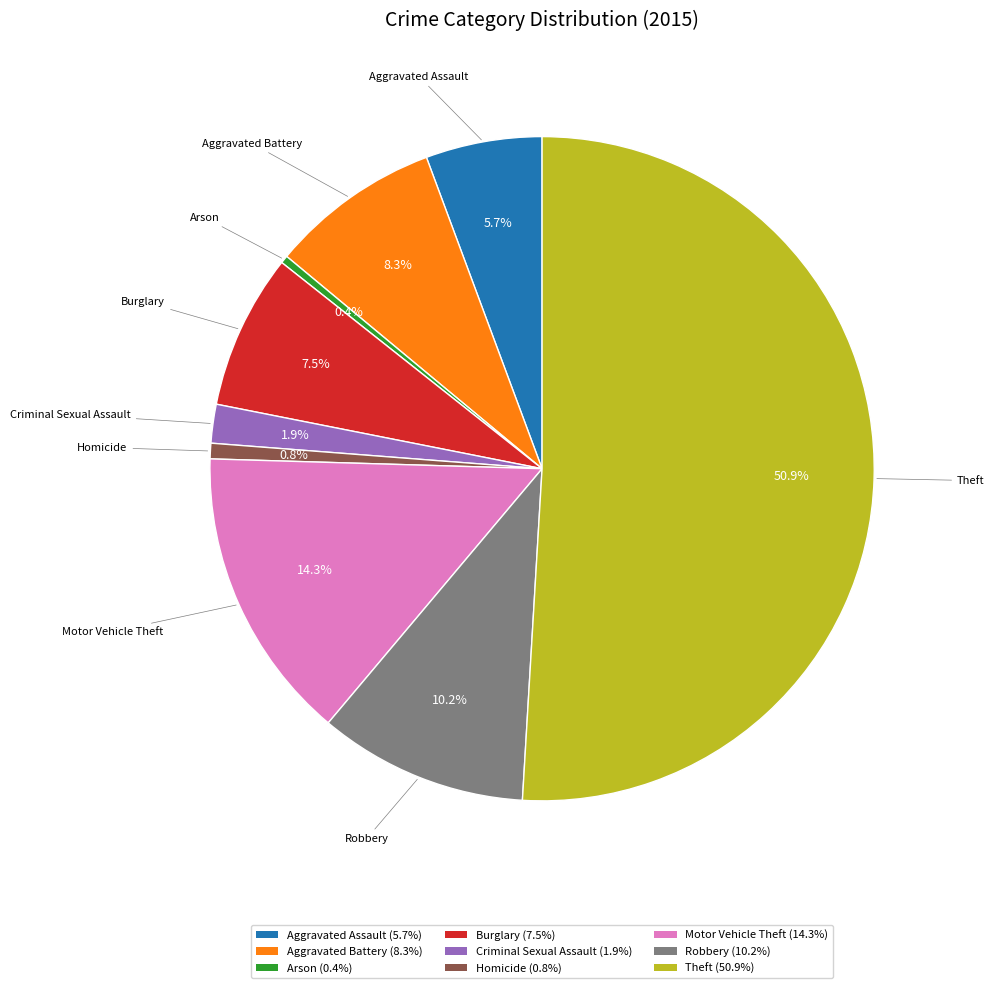

Combined, do Arson (0.4%) and Aggravated Battery (8.3%) account for over 50%?

No